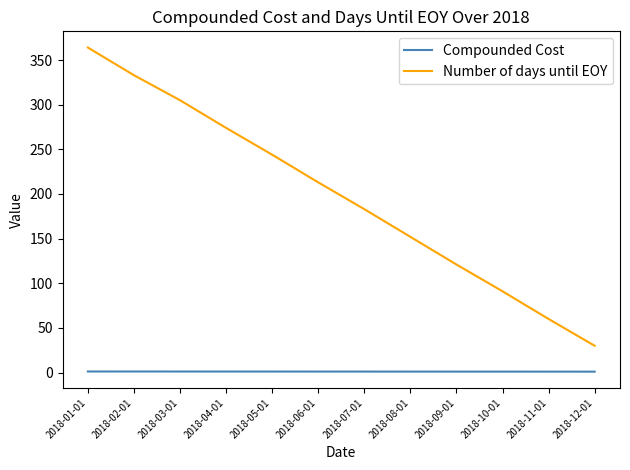

Rank the series by their maximum value, from highest to lowest.

Number of days until EOY, Compounded Cost